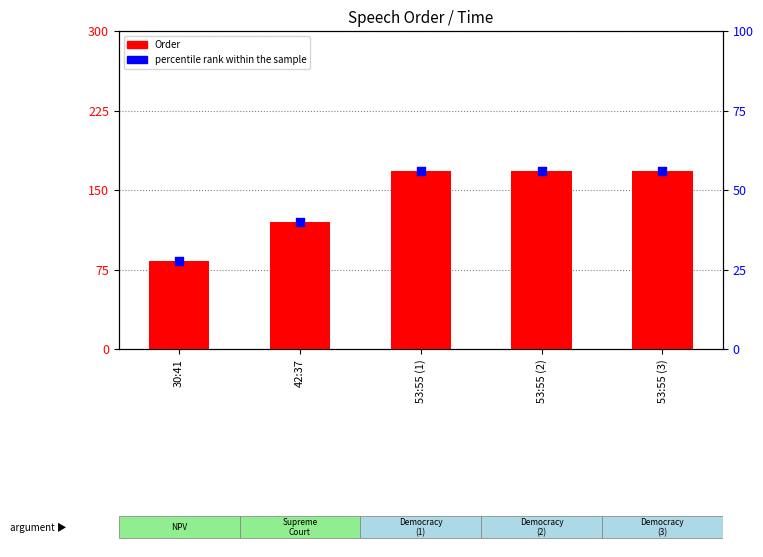

Is the value of Order at 42:37 greater than the value of percentile rank within the sample at 53:55 (2)?

Yes